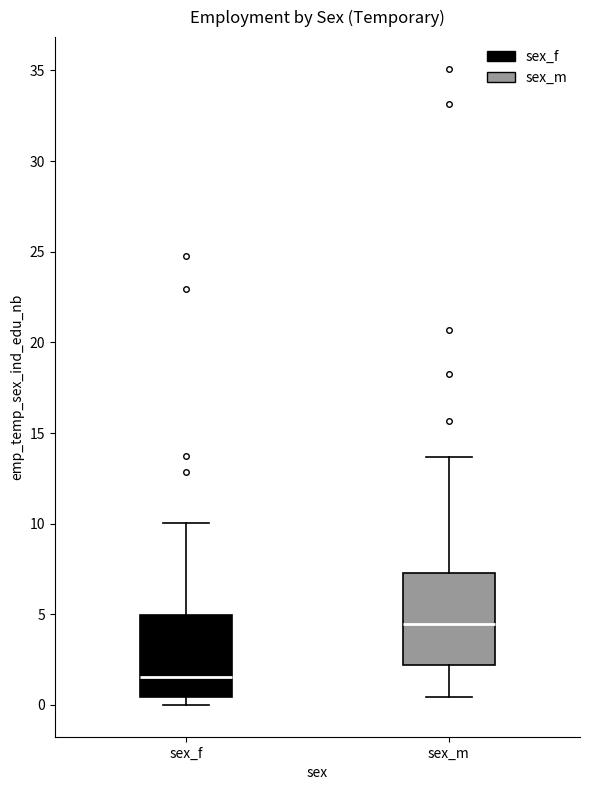

Reading left to right, read every box against the y-axis: the position of its median line, the range the box covers, and the ends of its whiskers. The values are not printed on the chart, so give them approximately, as read against the axis.

sex_f: median 1.5, box 0.5 to 5.0, whiskers 0.0 to 10.0
sex_m: median 4.5, box 2.0 to 7.5, whiskers 0.5 to 13.5